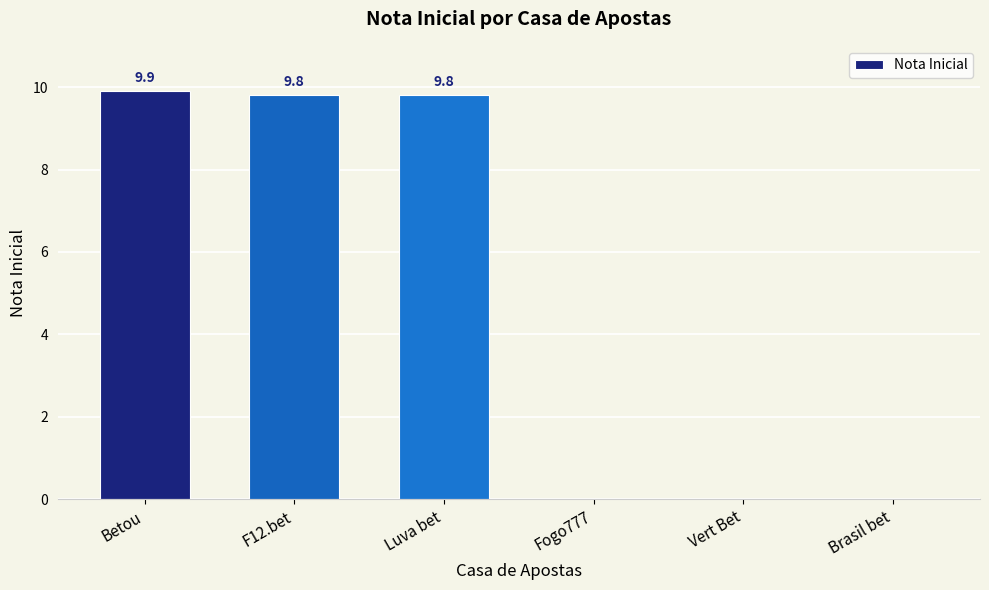

True or false: the data shows -5.4 at Brasil bet.

False